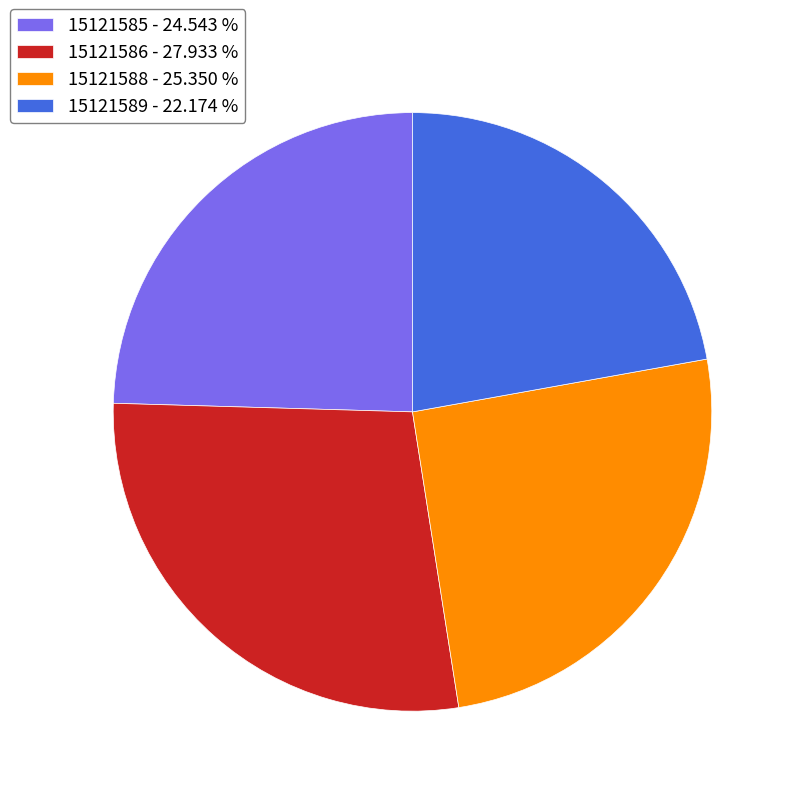

Combined, do 15121586 and 15121588 account for over 50%?

Yes